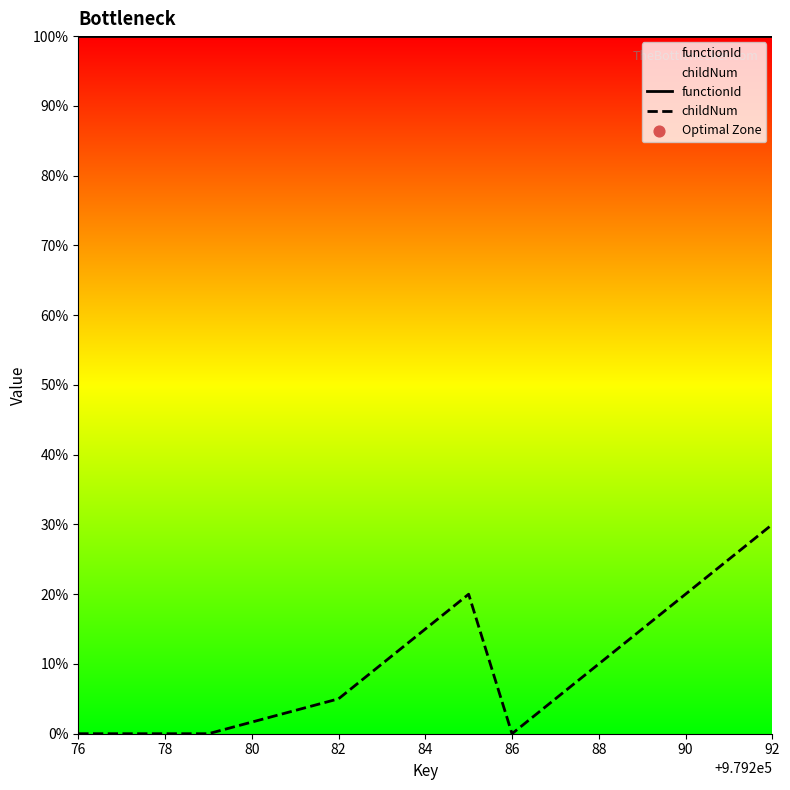

Which series has the largest total across all categories?

functionId